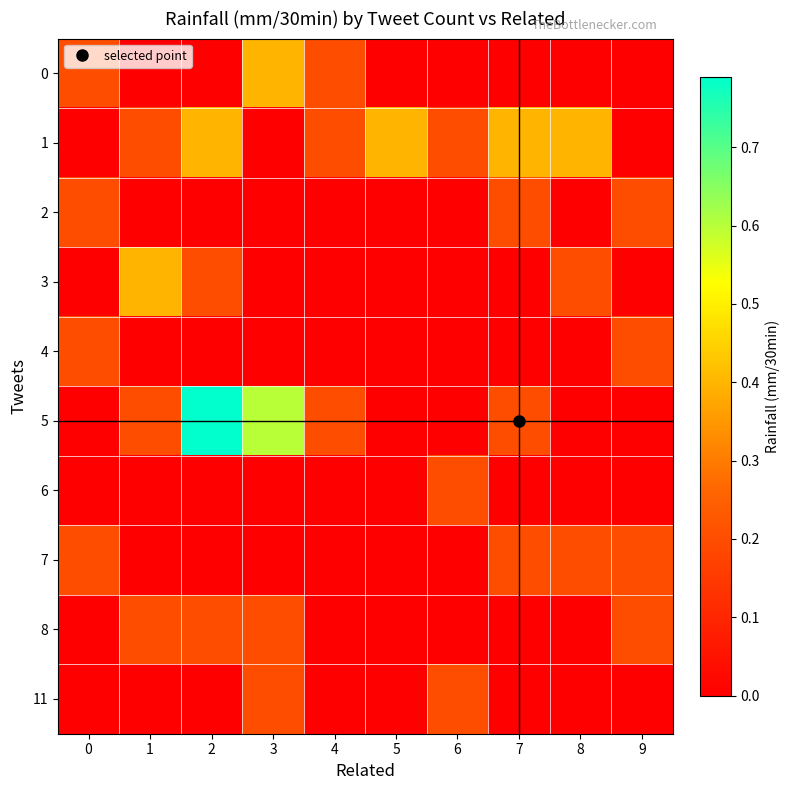

Which series has the largest range (max minus min)?

5